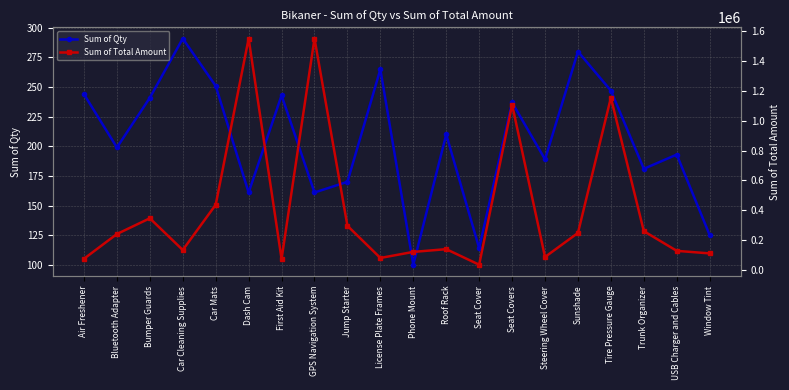

Reading left to right, what are all the values shown in this chart?

Sum of Qty: Air Freshener=244	Bluetooth Adapter=199	Bumper Guards=241	Car Cleaning Supplies=291	Car Mats=251	Dash Cam=161	First Aid Kit=243	GPS Navigation System=161	Jump Starter=170	License Plate Frames=265	Phone Mount=100	Roof Rack=210	Seat Cover=114	Seat Covers=237	Steering Wheel Cover=189	Sunshade=280	Tire Pressure Gauge=247	Trunk Organizer=181	USB Charger and Cables=193	Window Tint=125
Sum of Total Amount: Air Freshener=74908	Bluetooth Adapter=240591	Bumper Guards=346076	Car Cleaning Supplies=133569	Car Mats=436740	Dash Cam=1550269	First Aid Kit=73629	GPS Navigation System=1550269	Jump Starter=295800	License Plate Frames=80295	Phone Mount=120900	Roof Rack=139230	Seat Cover=34998	Seat Covers=1107264	Steering Wheel Cover=86751	Sunshade=248080	Tire Pressure Gauge=1153984	Trunk Organizer=259916	USB Charger and Cables=127959	Window Tint=110750